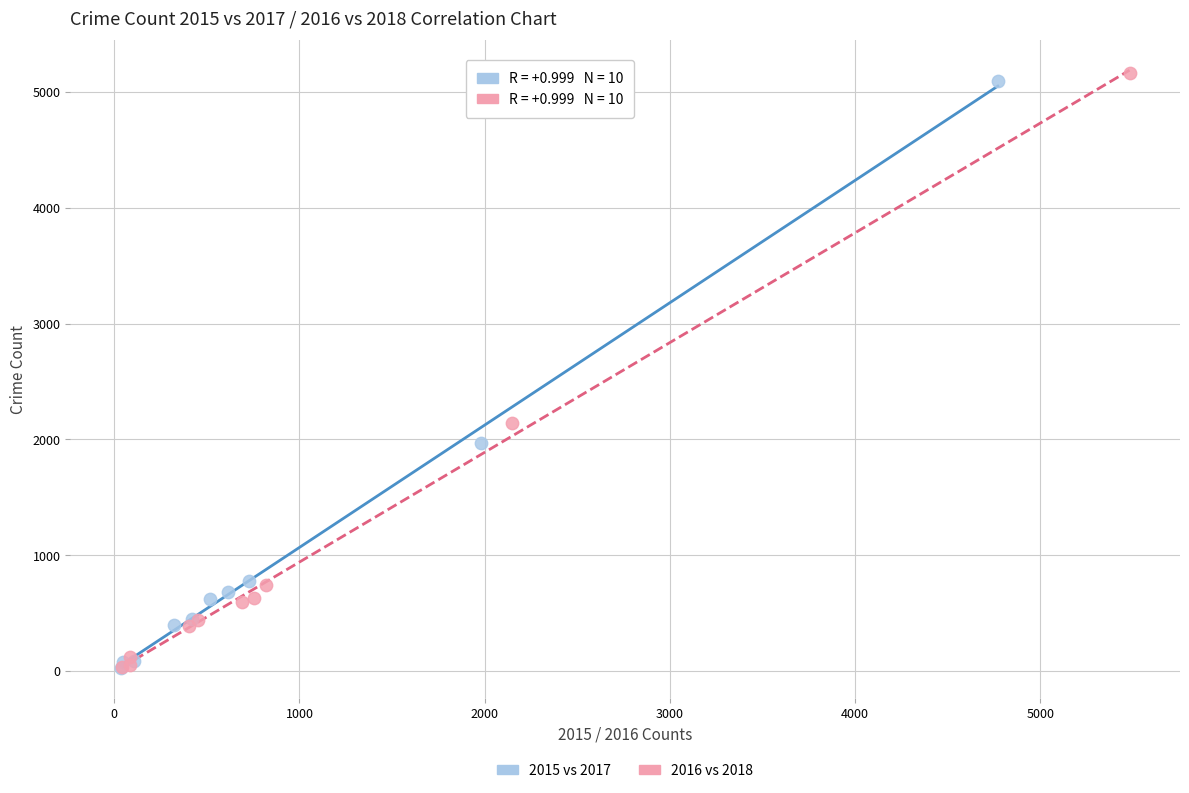

Which series has the largest Y range (max minus min)?

2016 vs 2018